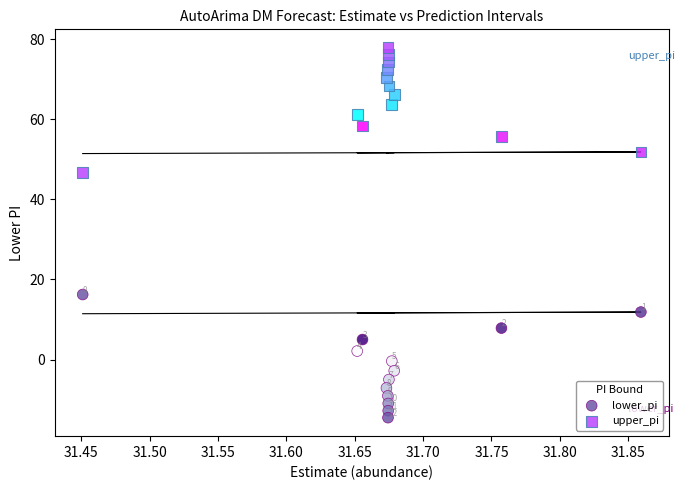

What are all the series names shown in the legend?

lower_pi, upper_pi